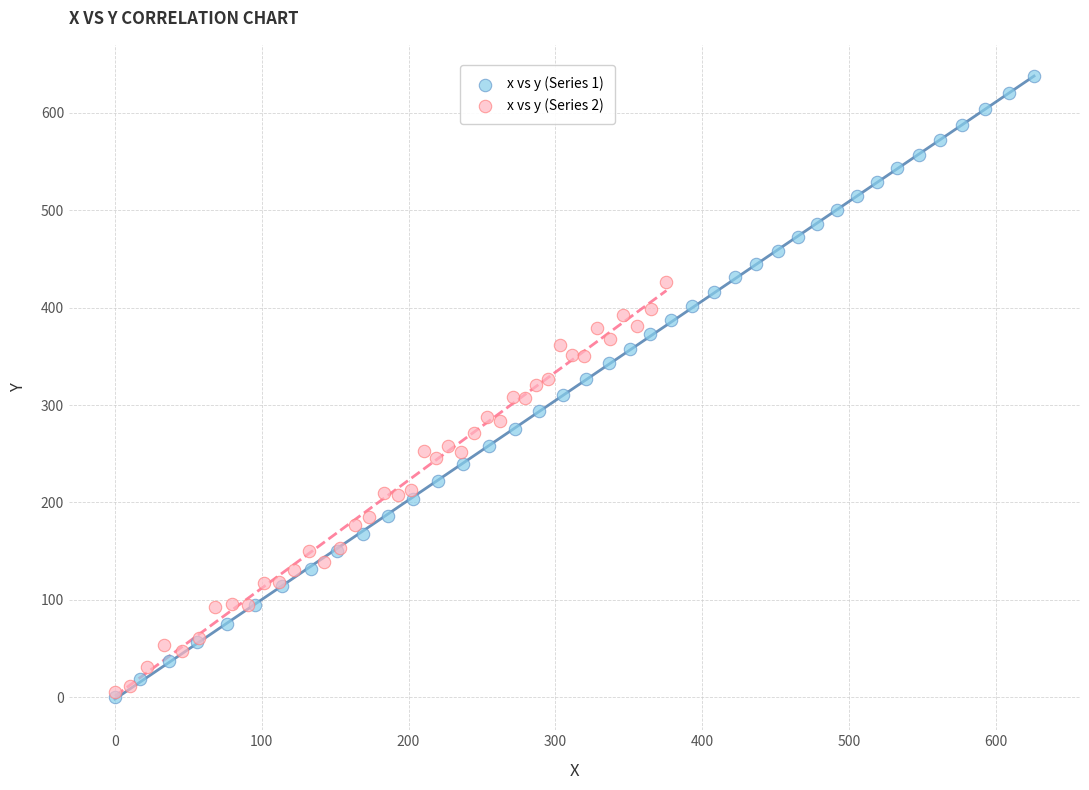

Which series contains the highest Y value?

x vs y (Series 1)